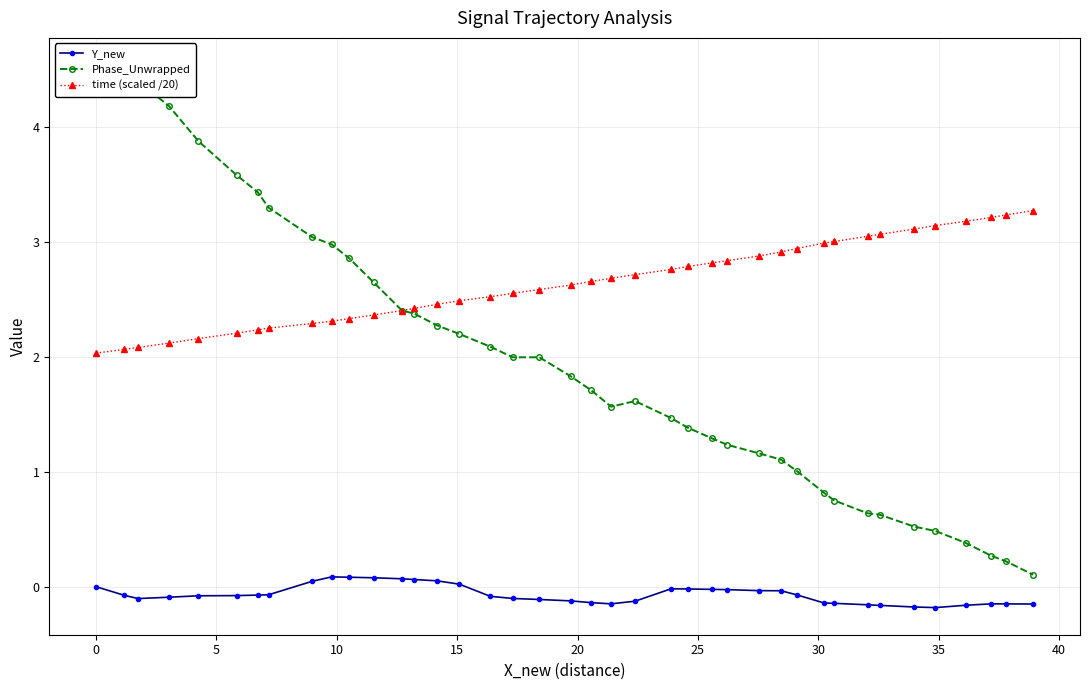

True or false: Phase_Unwrapped and Y_new cross at least once.

False